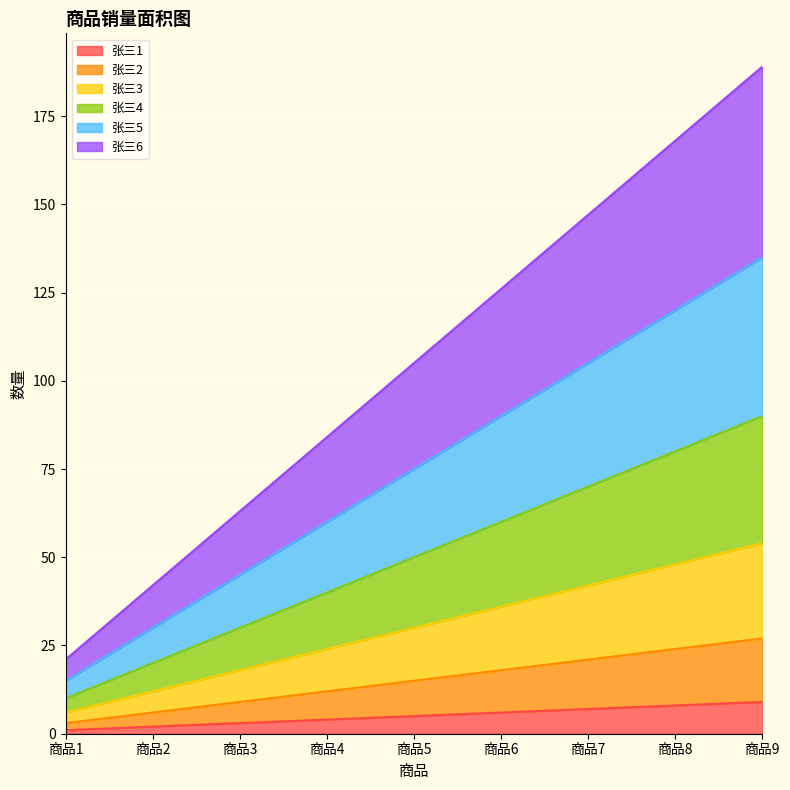

What are all the series names shown in the legend?

张三1, 张三2, 张三3, 张三4, 张三5, 张三6